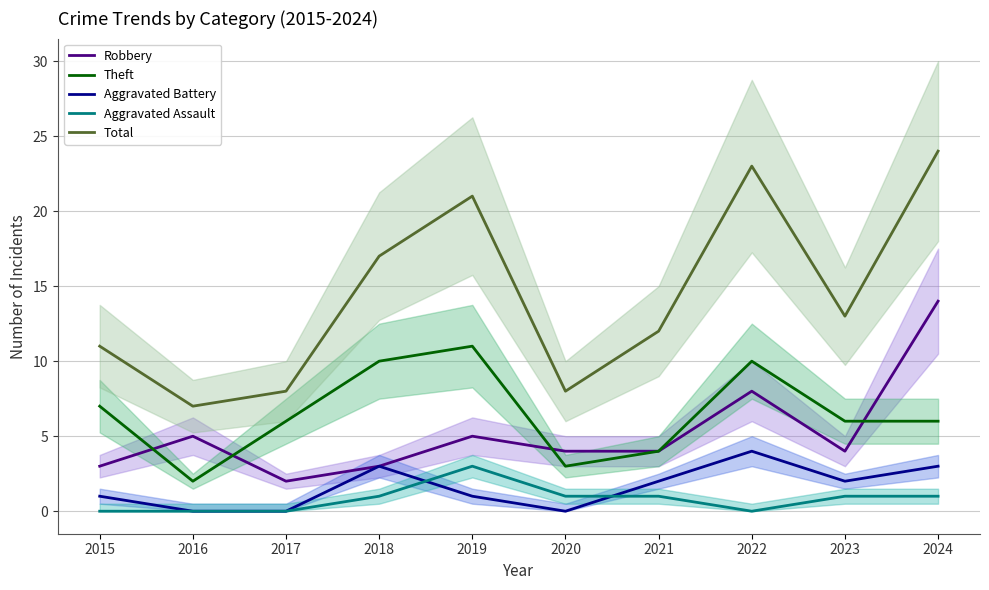

What is the value of the Theft point at the 6th from the left?

3